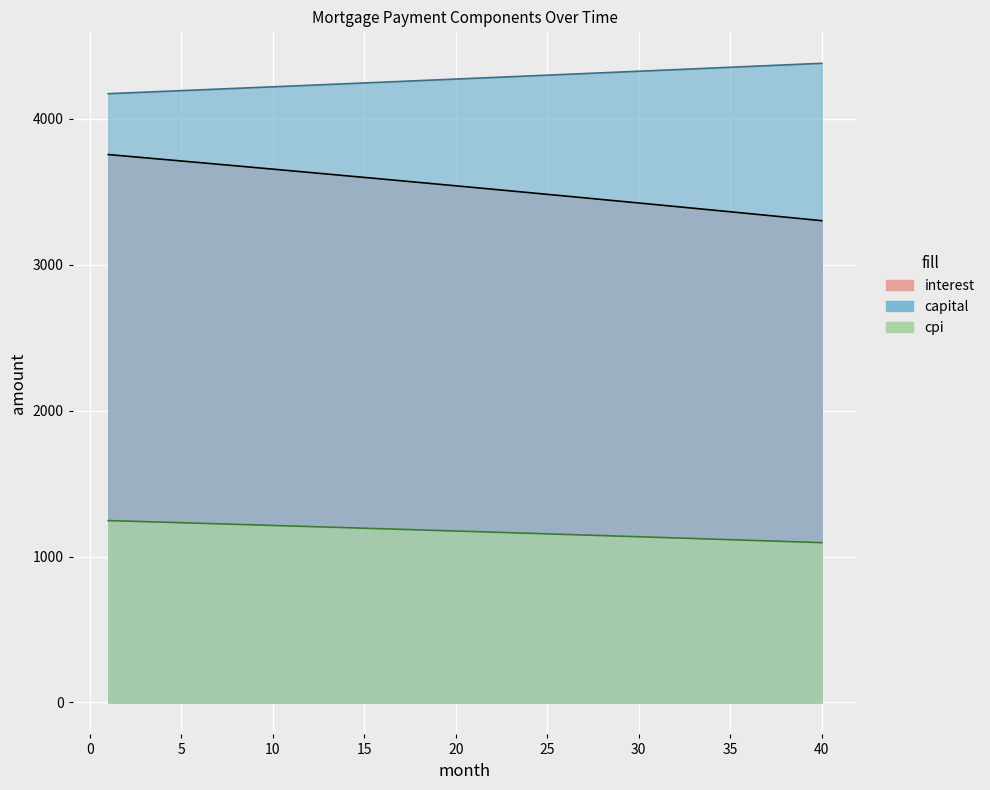

Reading left to right, extract all data points from this chart.

interest: 3754.7	3743.7	3732.7	3721.7	3710.6	3699.5	3688.4	3677.2	3666.0	3654.7	3643.5	3632.2	3620.8	3609.5	3598.0	3586.6	3575.1	3563.6	3552.1	3540.5	3528.9	3517.2	3505.5	3493.8	3482.1	3470.3	3458.5	3446.6	3434.7	3422.8	3410.8	3398.8	3386.8	3374.7	3362.6	3350.5	3338.3	3326.1	3313.8	3301.5
capital: 4171.9	4177.1	4182.3	4187.5	4192.8	4198.0	4203.3	4208.5	4213.8	4219.0	4224.3	4229.6	4234.9	4240.2	4245.5	4250.8	4256.1	4261.4	4266.7	4272.1	4277.4	4282.8	4288.1	4293.5	4298.8	4304.2	4309.6	4315.0	4320.4	4325.8	4331.2	4336.6	4342.0	4347.5	4352.9	4358.3	4363.8	4369.2	4374.7	4380.2
cpi: 1246.3	1242.7	1239.0	1235.3	1231.6	1227.9	1224.2	1220.5	1216.7	1213.0	1209.2	1205.4	1201.6	1197.9	1194.0	1190.2	1186.4	1182.5	1178.7	1174.8	1170.9	1167.1	1163.2	1159.2	1155.3	1151.4	1147.4	1143.5	1139.5	1135.5	1131.5	1127.5	1123.5	1119.5	1115.4	1111.4	1107.3	1103.2	1099.1	1095.0